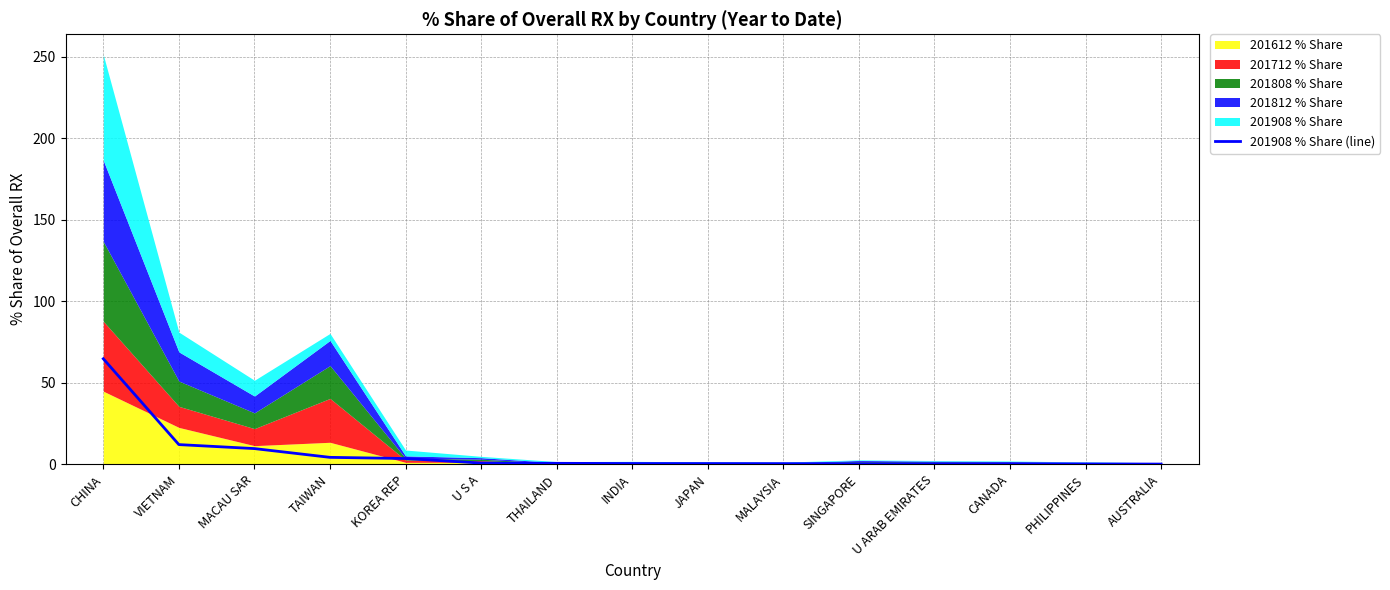

What is the difference between the second highest and second lowest values?

11.9